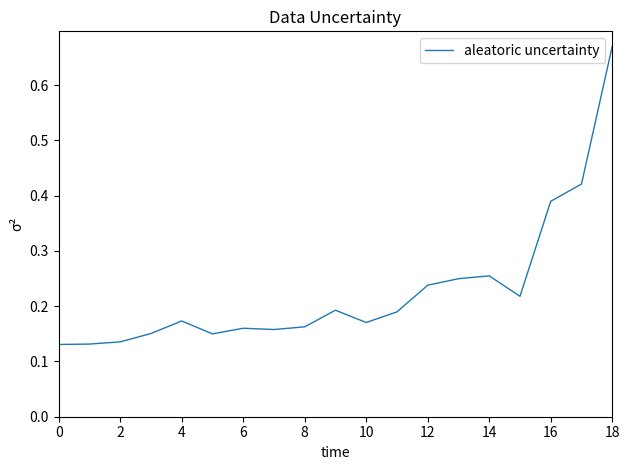

What is the difference between the maximum and minimum values?

0.5